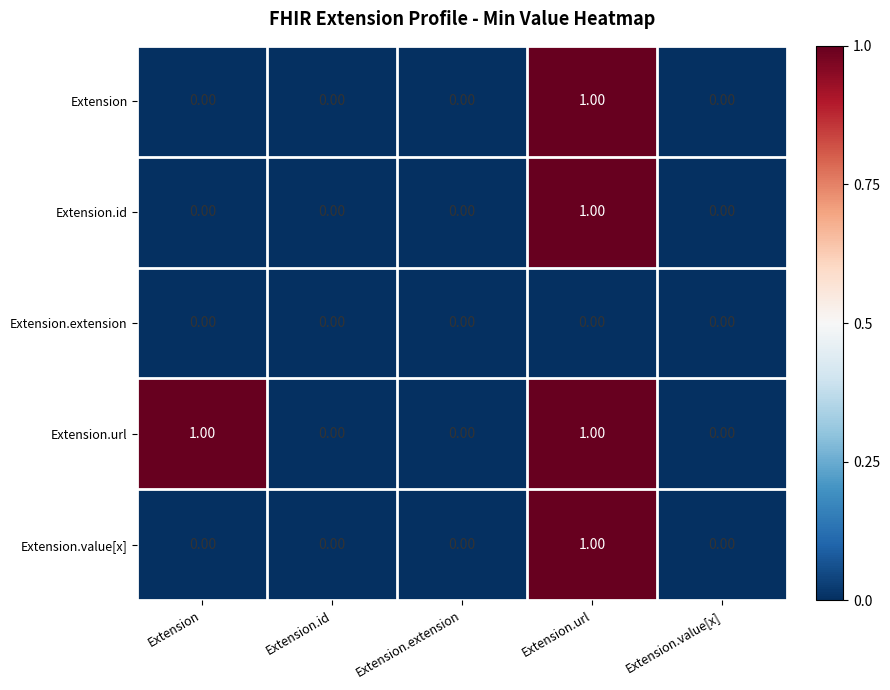

Is the value of Extension.extension at Extension.url greater than the value of Extension.url at Extension?

No